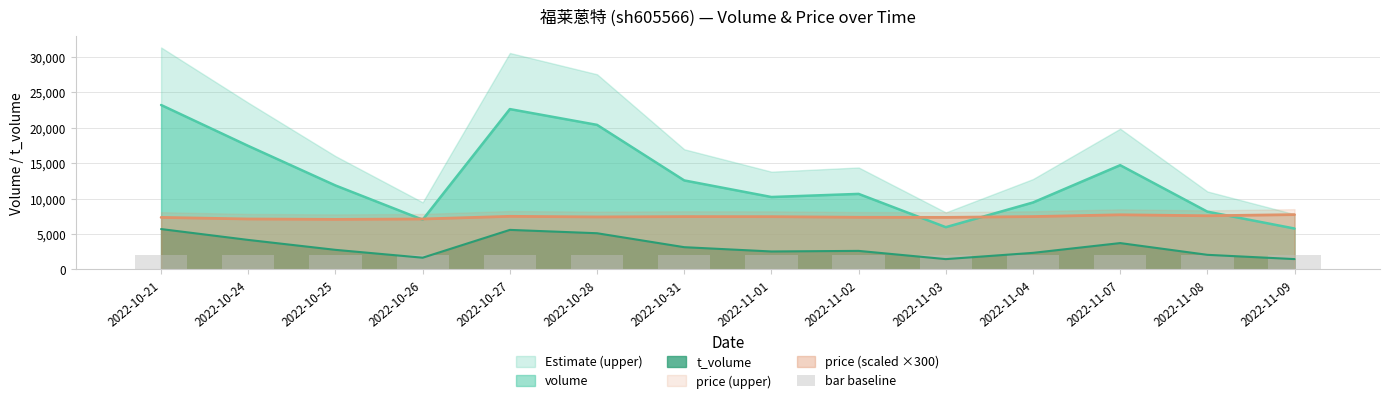

Reading left to right, transcribe all the data shown in this chart.

volume: 2022-10-21=23188.0	2022-10-24=17415.0	2022-10-25=11837.0	2022-10-26=7009.0	2022-10-27=22611.0	2022-10-28=20386.0	2022-10-31=12550.0	2022-11-01=10210.0	2022-11-02=10649.0	2022-11-03=5955.0	2022-11-04=9439.0	2022-11-07=14699.0	2022-11-08=8144.0	2022-11-09=5763.0
t_volume: 2022-10-21=5690.0	2022-10-24=4157.0	2022-10-25=2757.0	2022-10-26=1649.0	2022-10-27=5573.0	2022-10-28=5101.0	2022-10-31=3134.0	2022-11-01=2528.0	2022-11-02=2611.0	2022-11-03=1450.0	2022-11-04=2334.0	2022-11-07=3712.0	2022-11-08=2056.0	2022-11-09=1453.0
price: 2022-10-21=7335.0	2022-10-24=7110.0	2022-10-25=7053.0	2022-10-26=7110.0	2022-10-27=7485.0	2022-10-28=7401.0	2022-10-31=7449.0	2022-11-01=7440.0	2022-11-02=7350.0	2022-11-03=7338.0	2022-11-04=7452.0	2022-11-07=7701.0	2022-11-08=7566.0	2022-11-09=7725.0